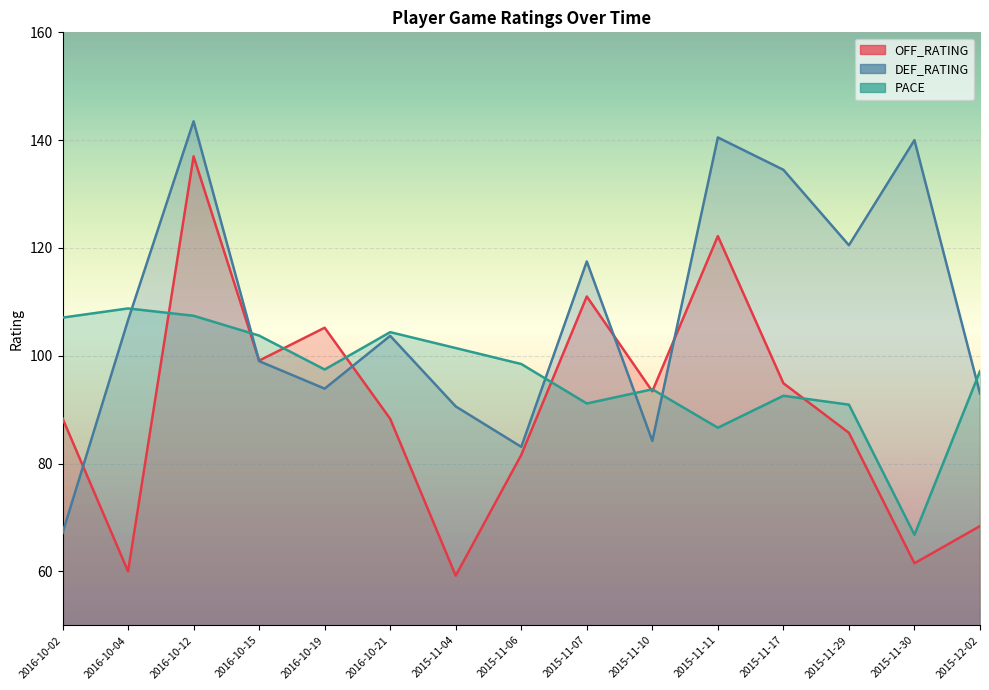

Rank the series by their maximum value, from lowest to highest.

PACE, OFF_RATING, DEF_RATING